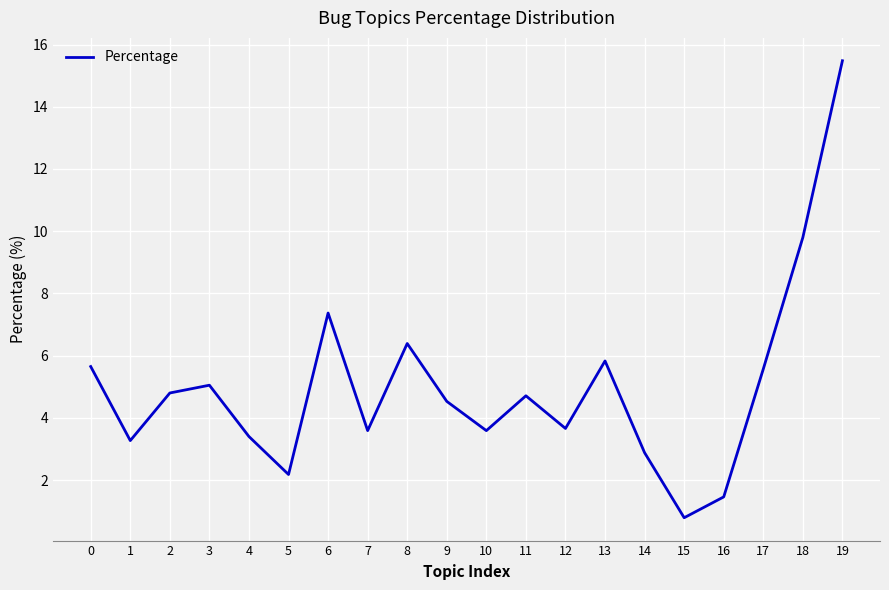

Does the chart have visible grid lines?

Yes